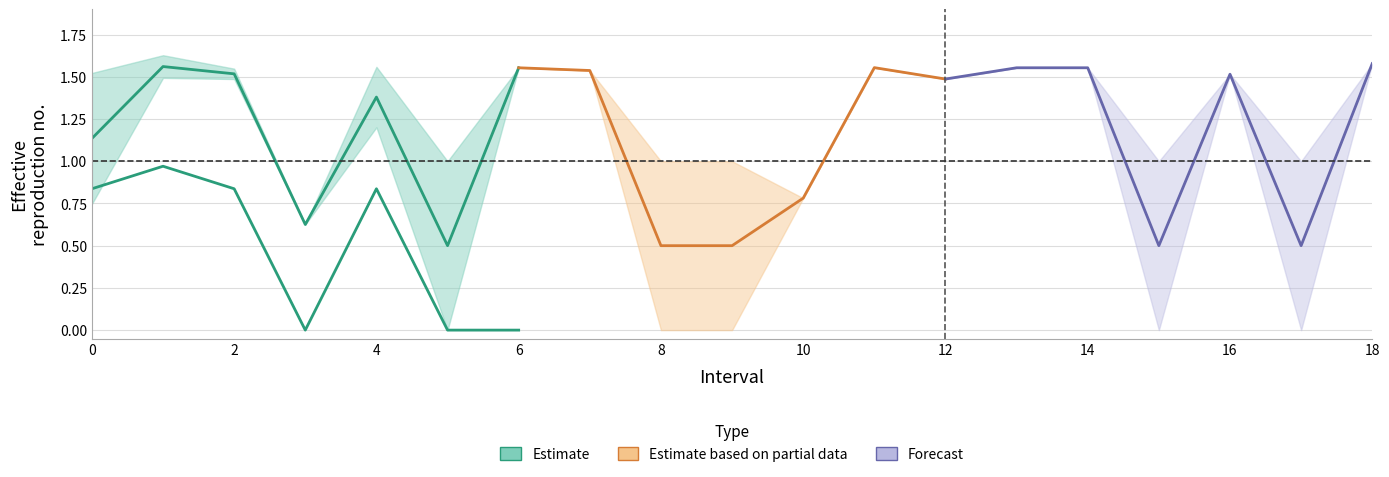

How many interior local peaks does the q_value series have?

2